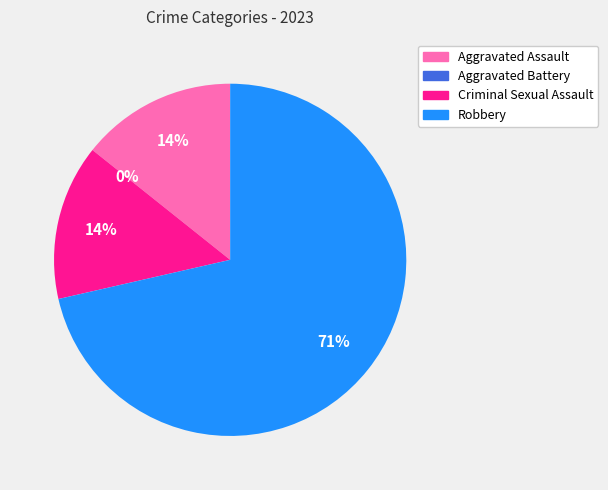

True or false: Aggravated Assault accounts for 14% of the total.

True